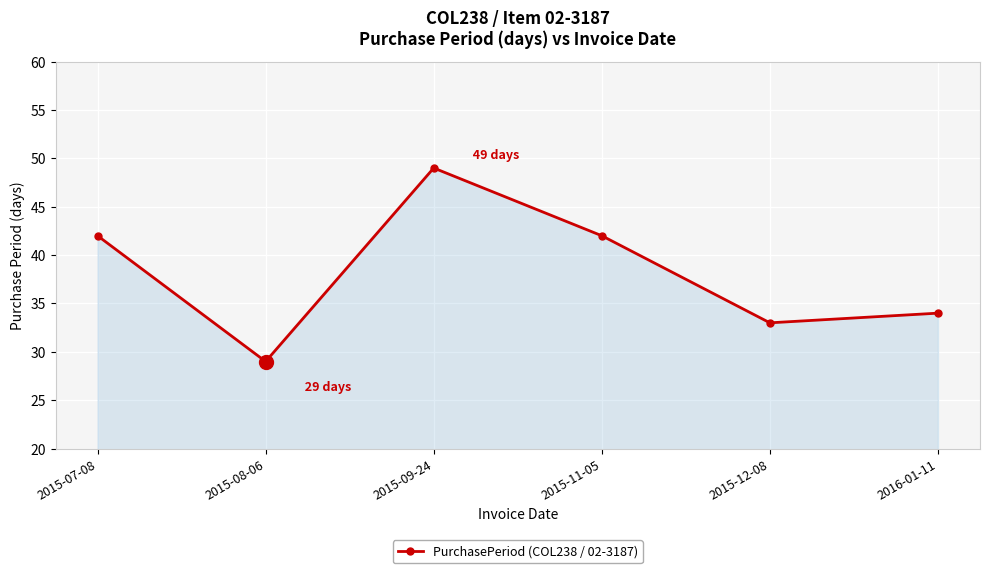

What is the smallest value displayed?

29